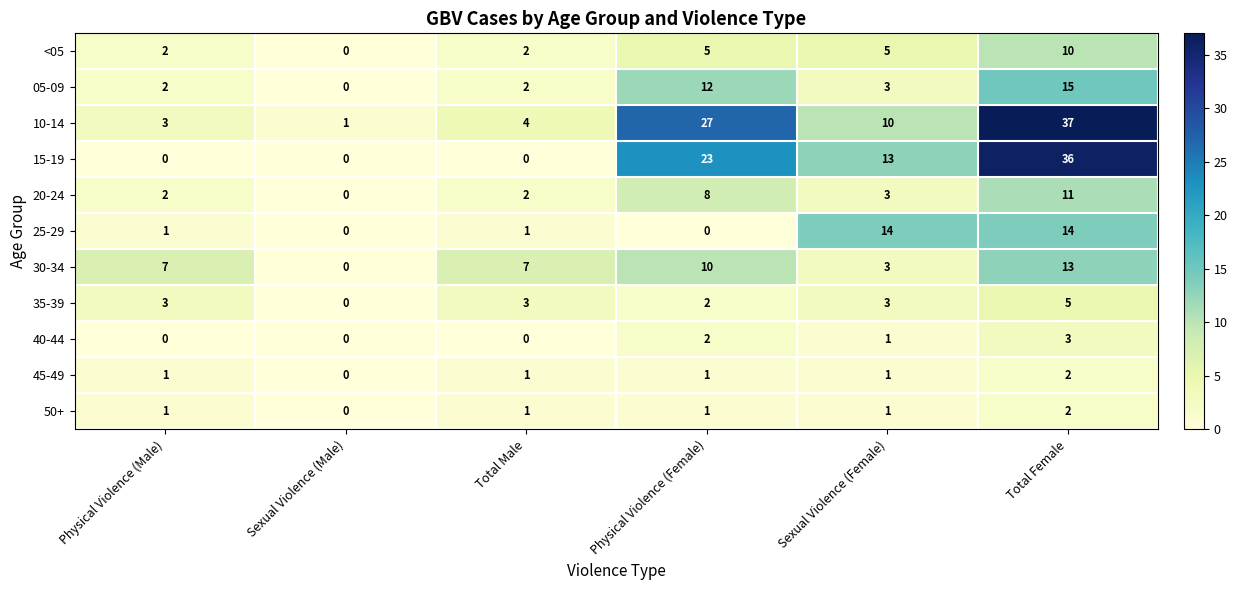

What is the difference between the highest and lowest values at Total Female?

35